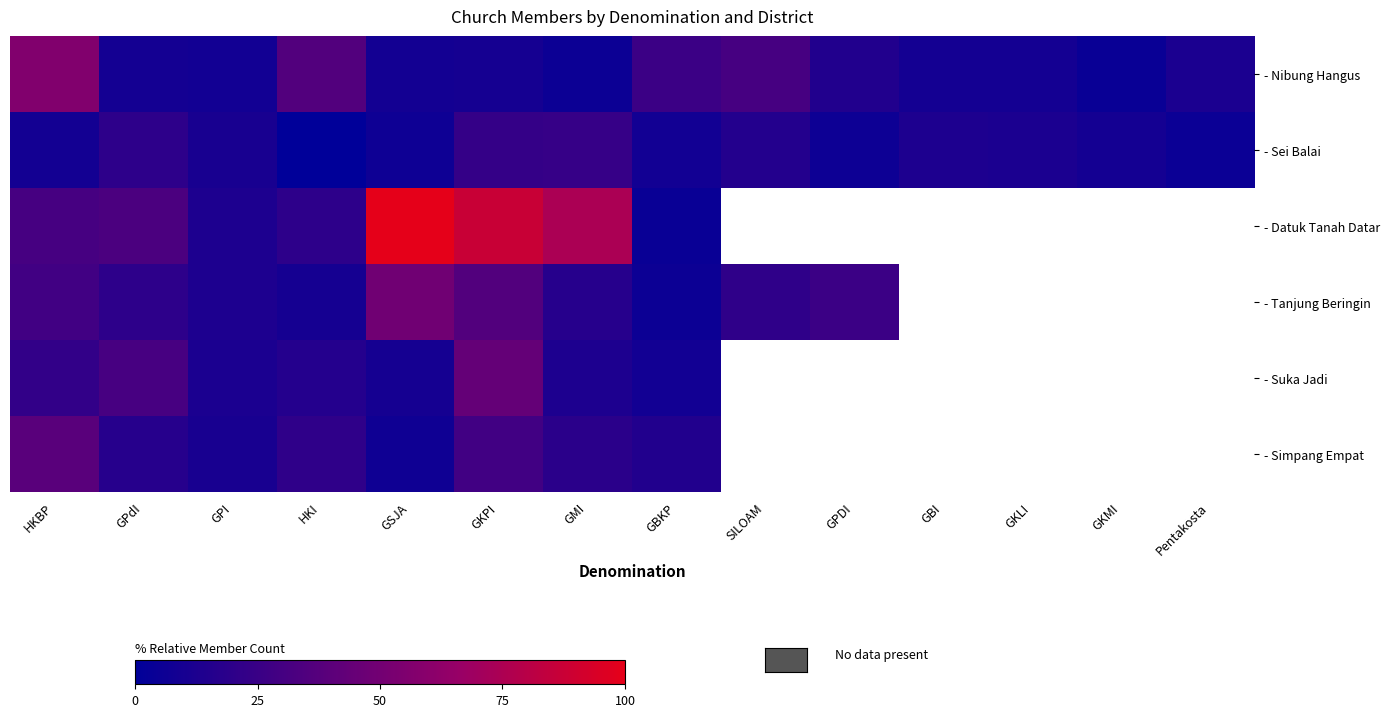

Which category has the lowest value across all series?

HKI